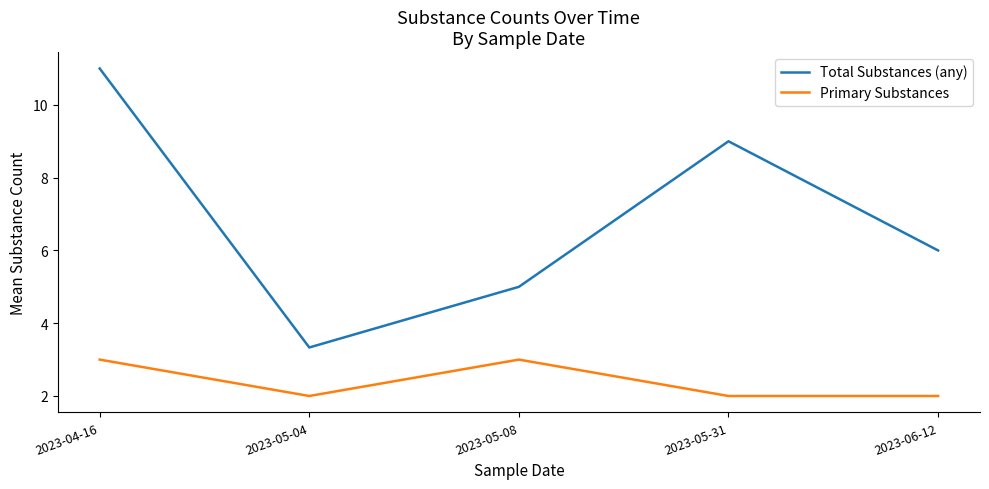

At which label is Total Substances (any) closest to 7?

2023-06-12